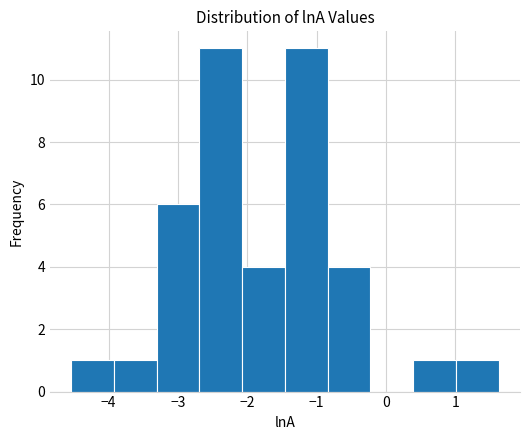

Reading left to right, transcribe this chart: for each bar, give the range it covers on the x-axis and its height. Neither the bar edges nor the heights are printed on the chart, so give them approximately, as read against the axes.

-4.5 to -3.9: 1
-3.9 to -3.3: 1
-3.3 to -2.7: 6
-2.7 to -2.1: 11
-2.1 to -1.5: 4
-1.5 to -0.8: 11
-0.8 to -0.2: 4
-0.2 to 0.4: 0
0.4 to 1.0: 1
1.0 to 1.6: 1